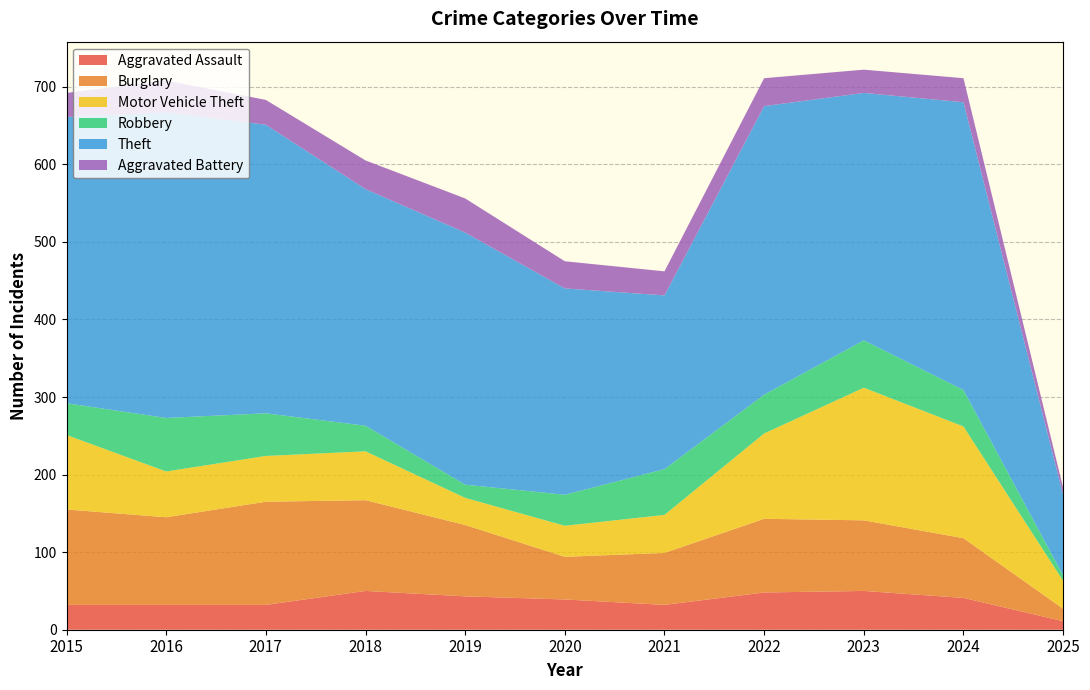

Reading left to right, extract all data points from this chart.

Aggravated Assault: 32	32	32	50	43	39	32	48	50	41	11
Burglary: 123	113	133	117	92	55	67	95	91	77	16
Motor Vehicle Theft: 96	59	59	63	35	40	49	110	171	144	36
Robbery: 41	69	55	33	17	40	59	50	61	47	7
Theft: 369	394	372	305	325	266	224	372	319	371	104
Aggravated Battery: 31	41	32	37	44	35	31	36	30	31	9